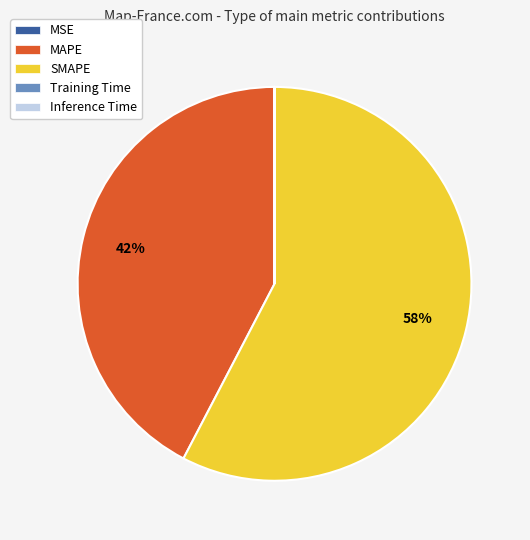

Which category has the biggest portion of the pie?

SMAPE